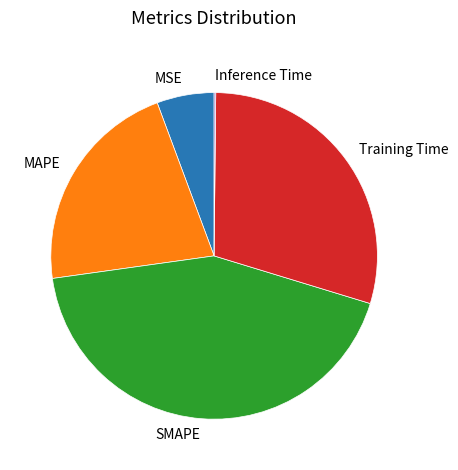

Is it true that MAPE is 22% of the pie?

True